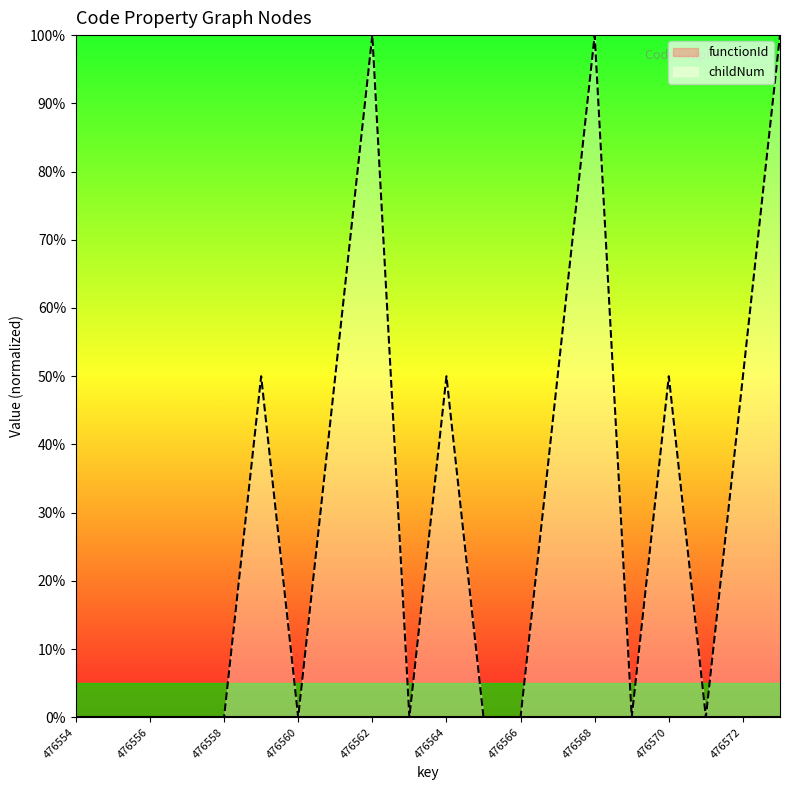

Does the chart display data point markers on the line(s)?

No